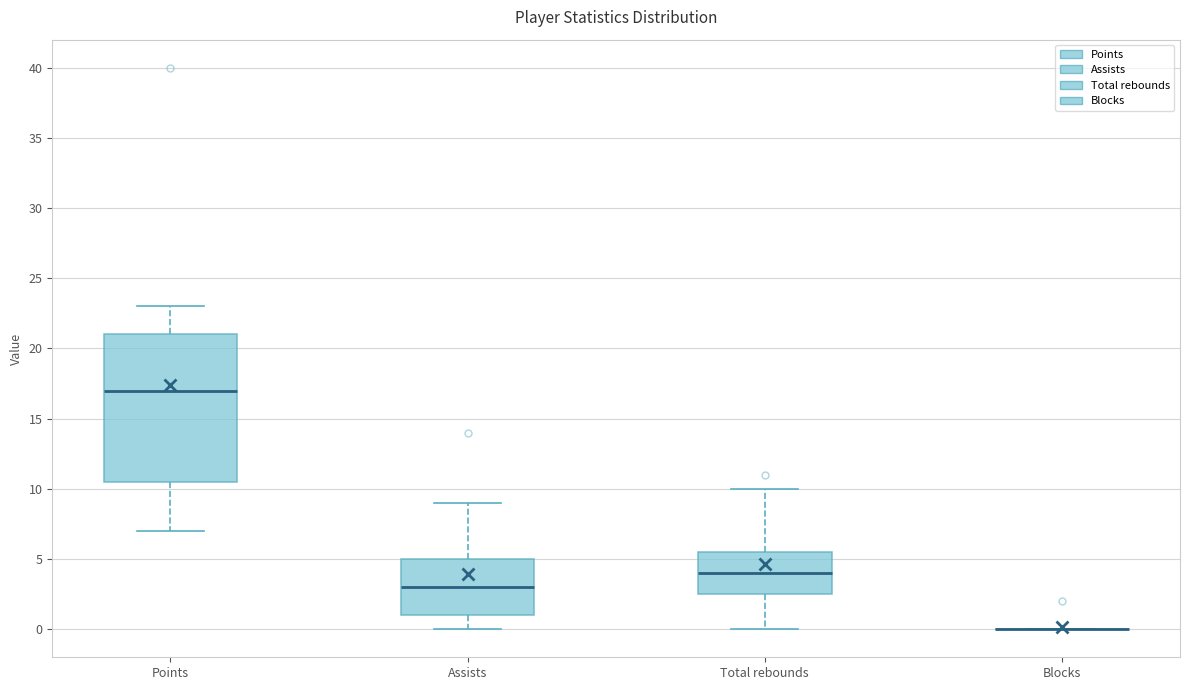

Reading left to right, read every box against the y-axis: the position of its median line, the range the box covers, and the ends of its whiskers. The values are not printed on the chart, so give them approximately, as read against the axis.

Points: median 17.0, box 10.5 to 21.0, whiskers 7.0 to 23.0
Assists: median 3.0, box 1.0 to 5.0, whiskers 0.0 to 9.0
Total rebounds: median 4.0, box 2.5 to 5.5, whiskers 0.0 to 10.0
Blocks: box collapsed to a line at 0.0, whiskers 0.0 to 0.0